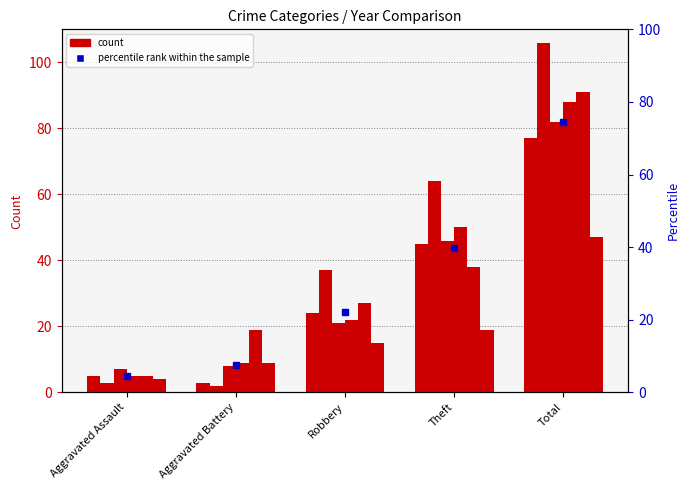

How many groups of bars are there?

5